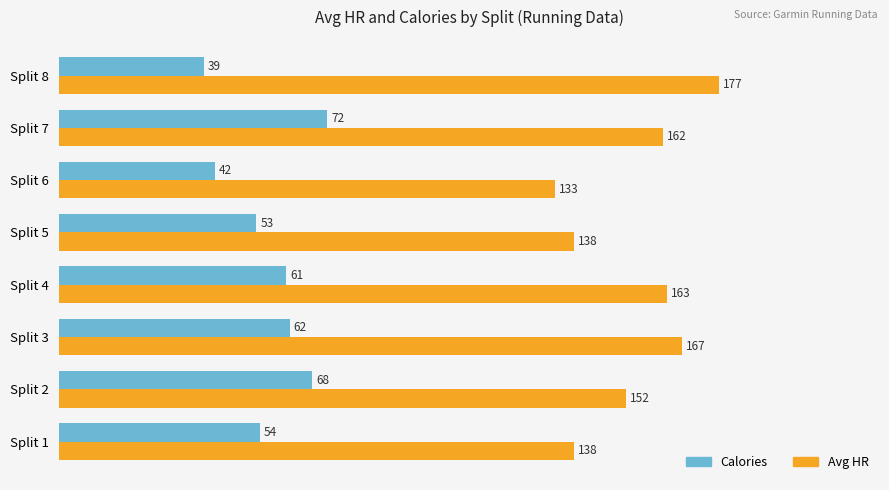

Rank the series by their maximum value, from highest to lowest.

Avg HR, Calories